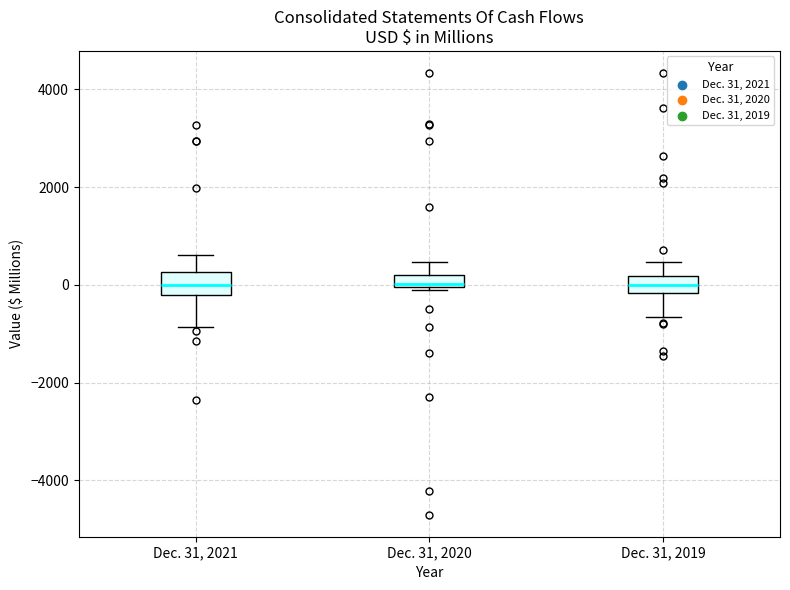

Where does the lower whisker of the box for Dec. 31, 2019 end on the y-axis? The values are not printed on the chart, so give them approximately, as read against the axis.

-600